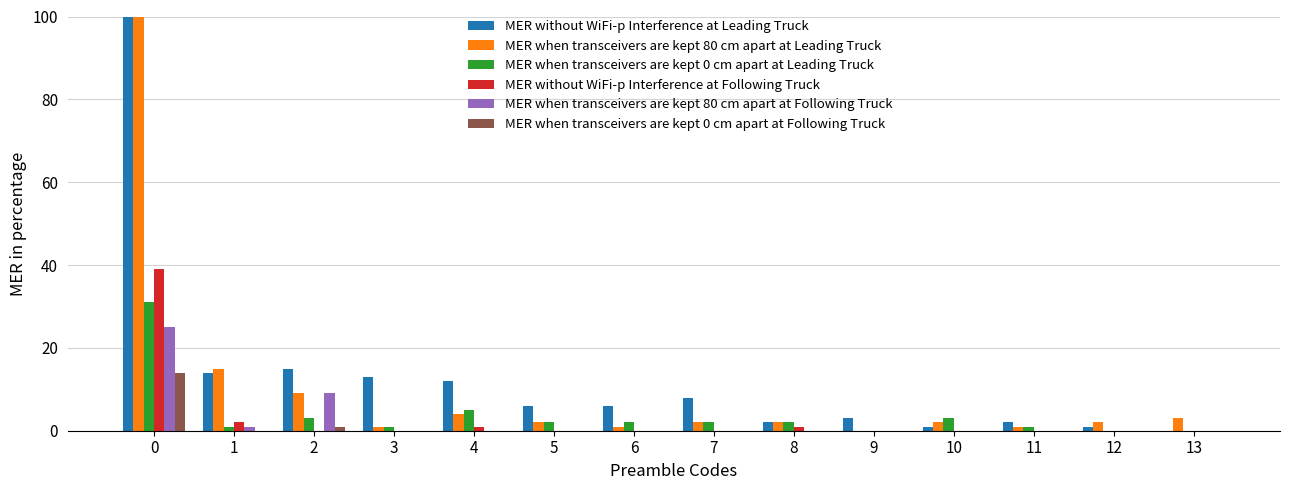

Is it true that MER when transceivers are kept 80 cm apart at Following Truck equals 0 at 12?

True